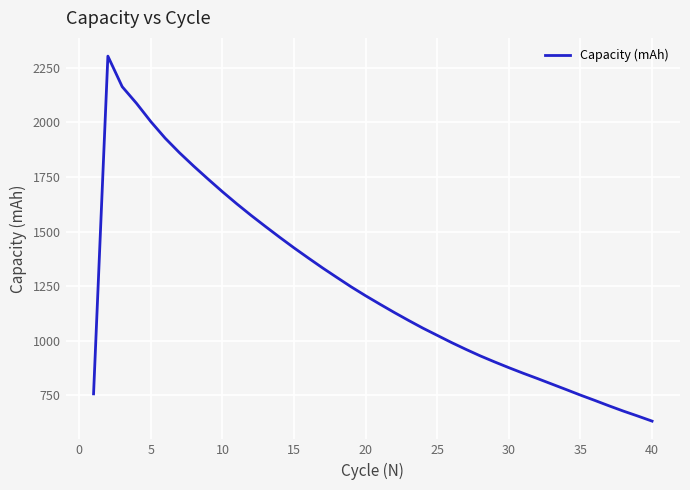

What is the difference between the maximum and minimum values?

1670.7